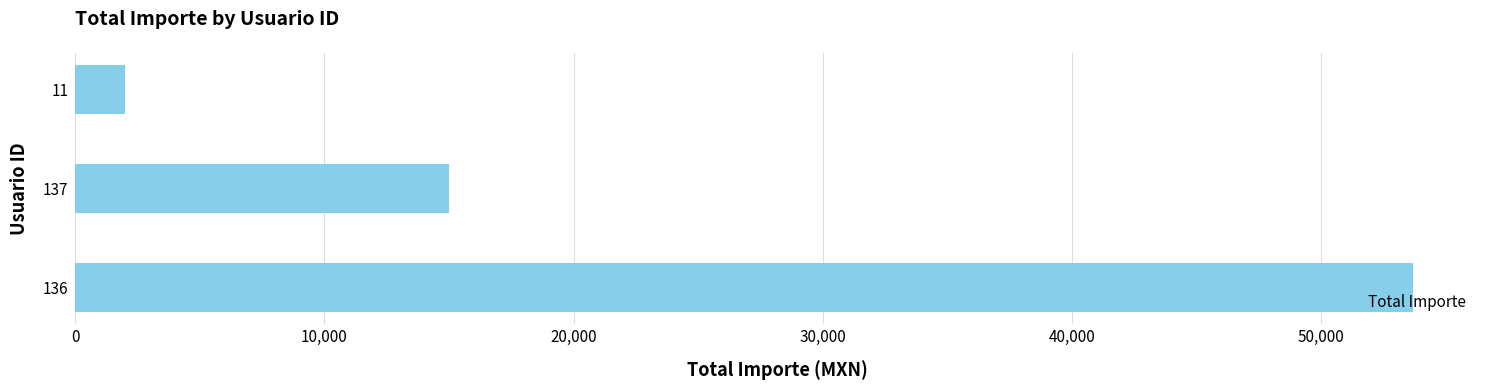

What is the maximum value shown in the chart?

53700